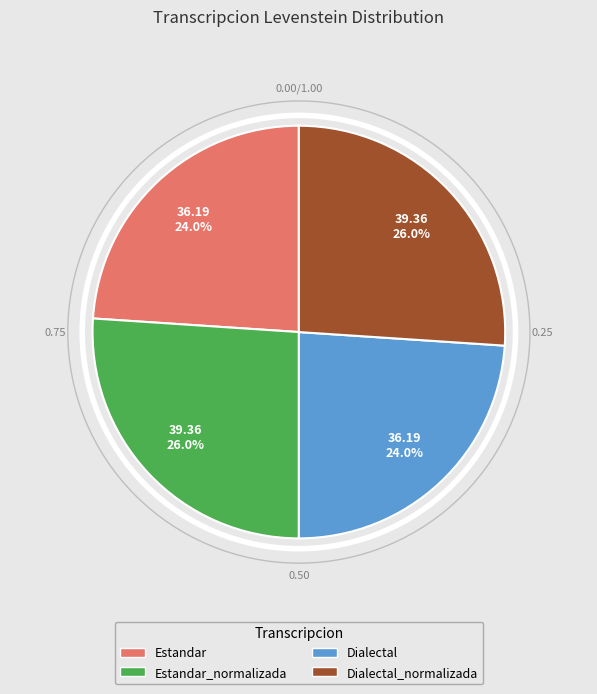

Is there any slice that represents more than half of the pie?

No